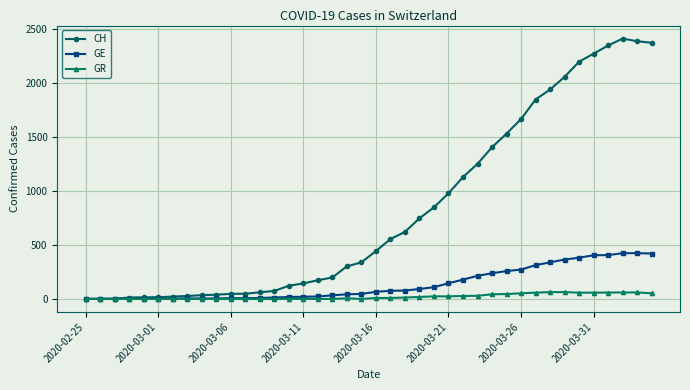

Rank the series by their maximum value, from highest to lowest.

CH, GE, GR